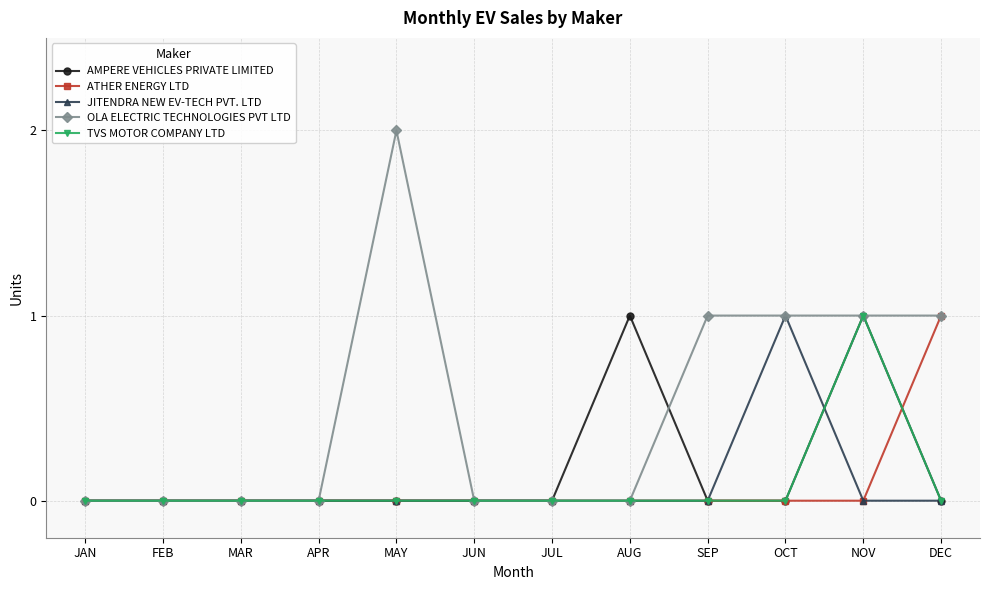

What is the label of the 9th point from the left?

SEP